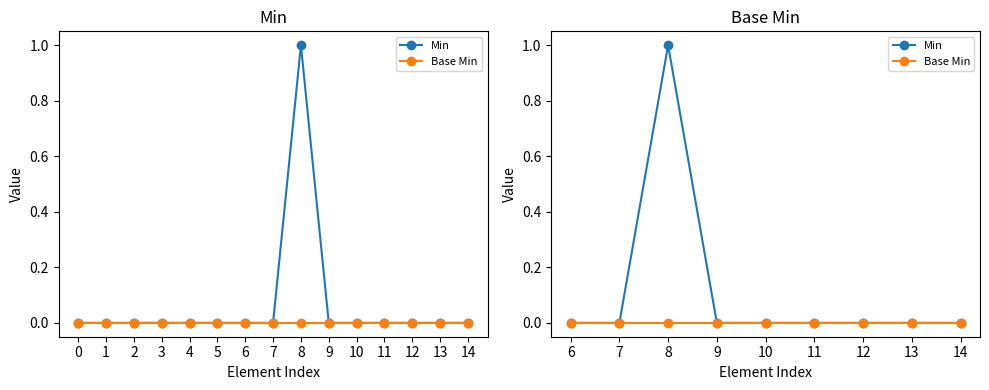

True or false: Base Min has more than 1 interior local peaks.

False